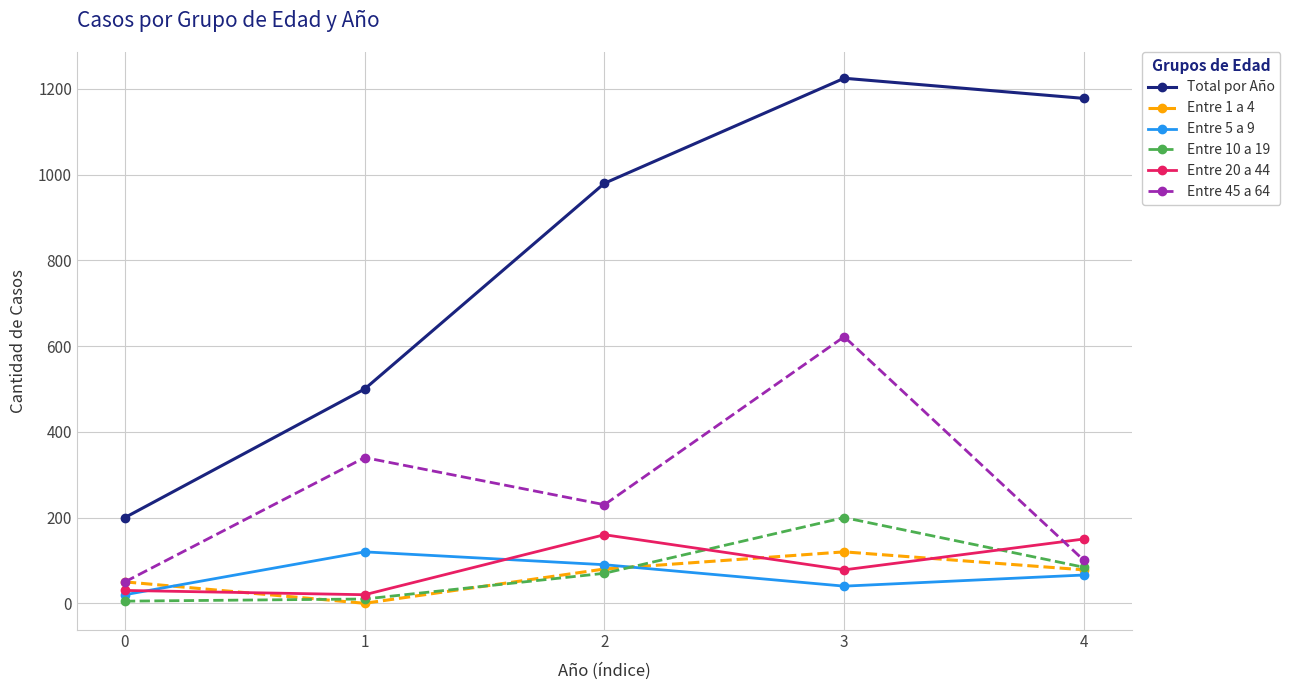

Which series has the largest total across all categories?

Total por Año